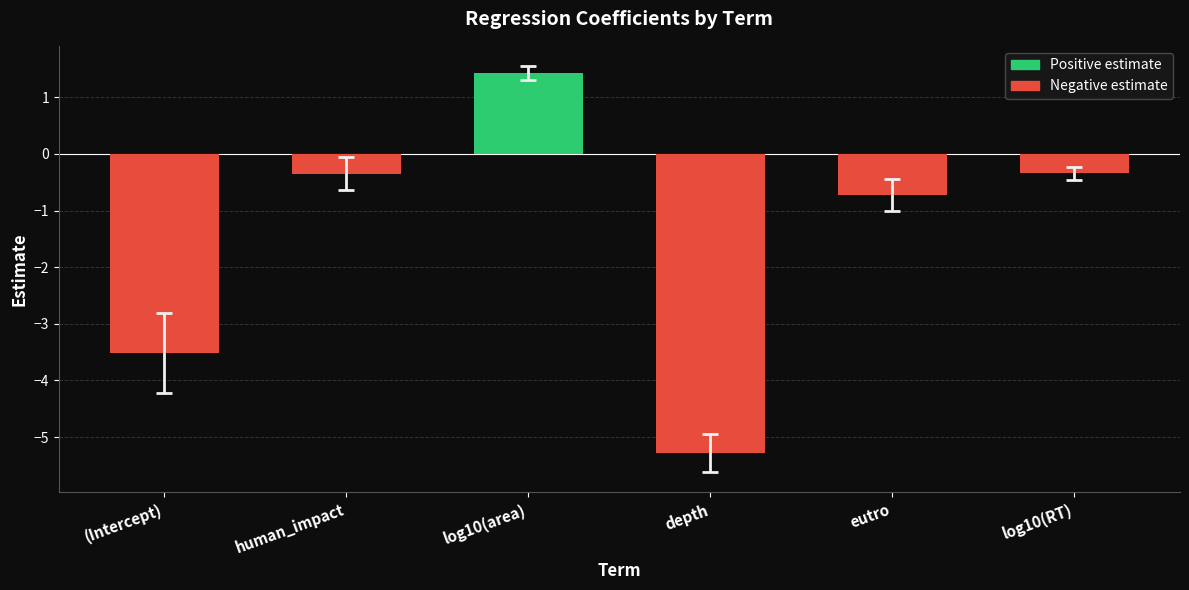

Rank the categories by estimate value from lowest to highest.

depth, (Intercept), eutro, human_impact, log10(RT), log10(area)